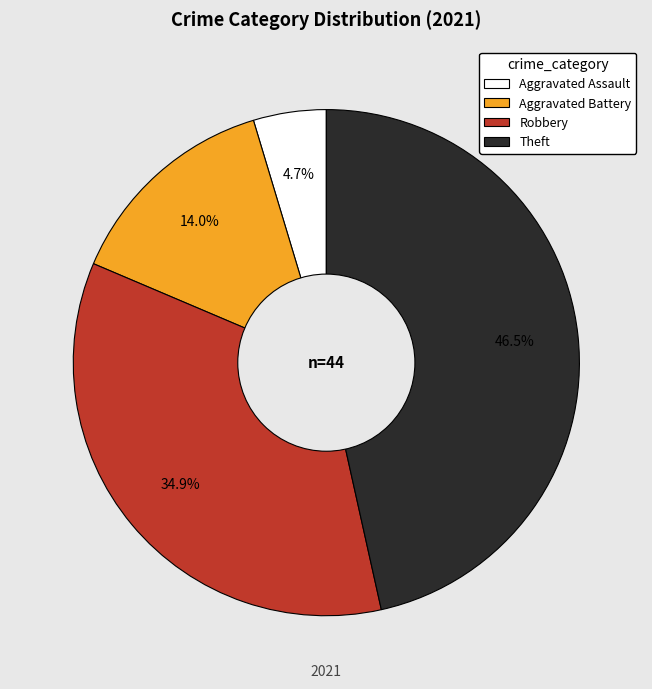

Is the sum of Aggravated Assault and Aggravated Battery greater than half?

No